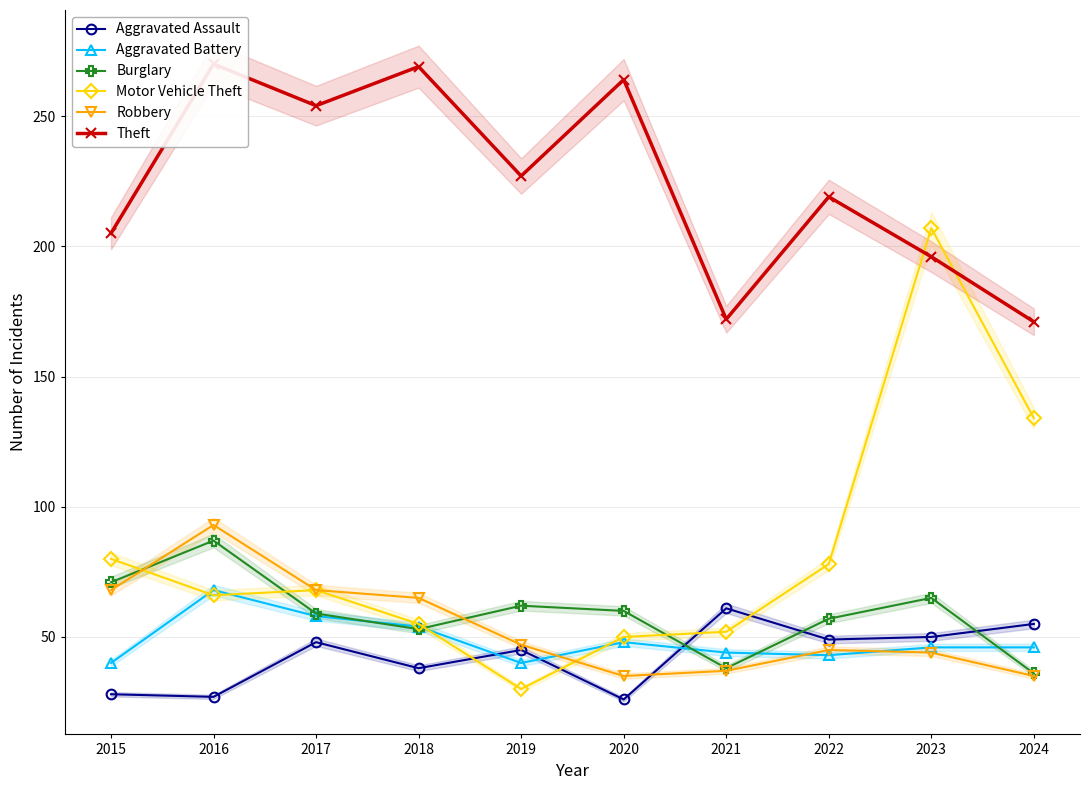

Which label corresponds to the largest value in the chart?

2016